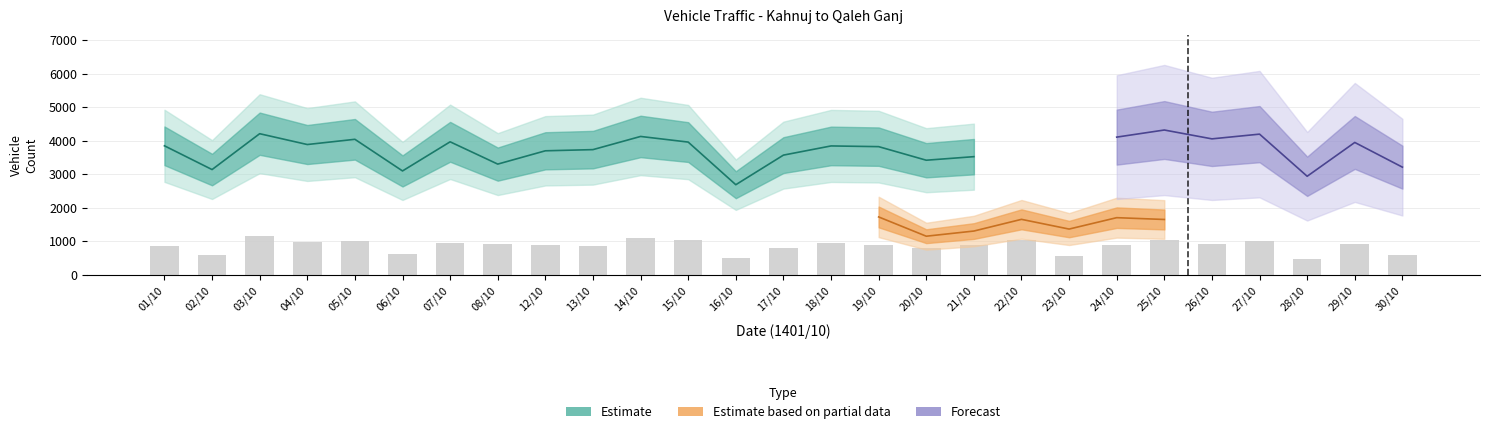

Is it true that estimated equals 6440 at 21?

False